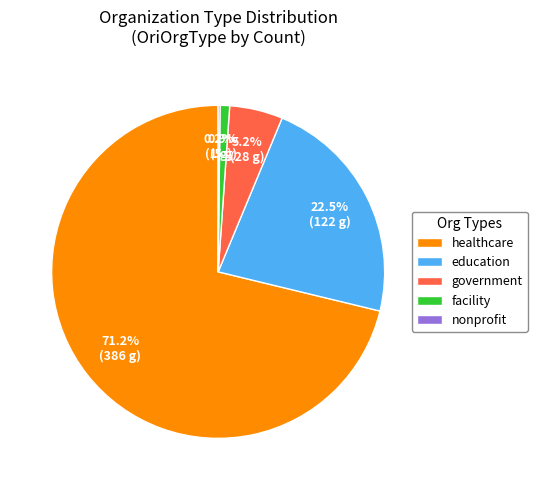

Combined, what portion of the pie is healthcare and government?

76.4%